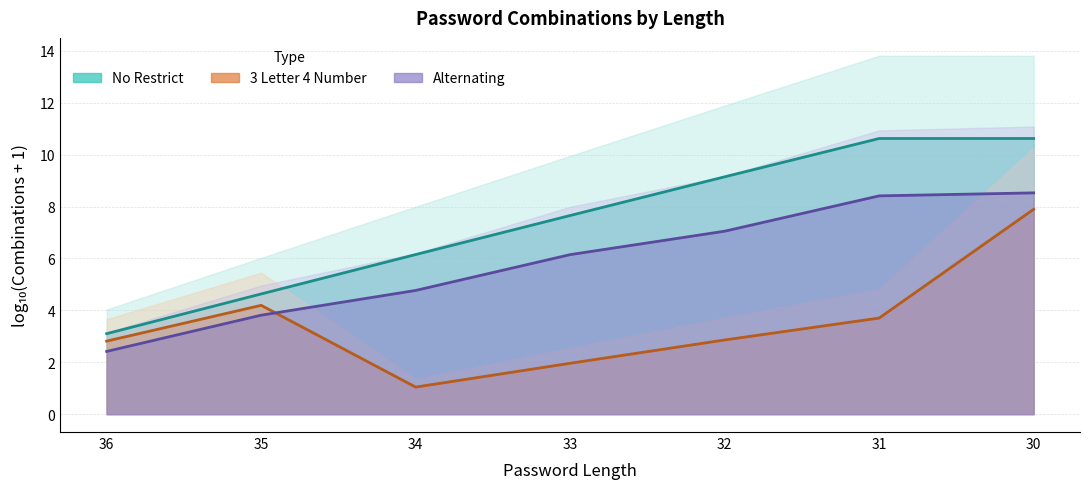

Between 36 and 31, which series saw the biggest shift?

No Restrict